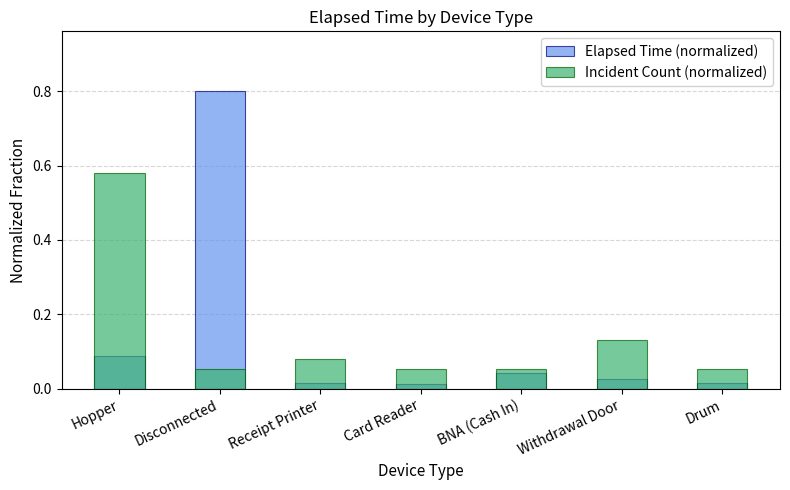

What is the difference between the maximum and minimum values in the Elapsed Time (normalized) series?

0.8